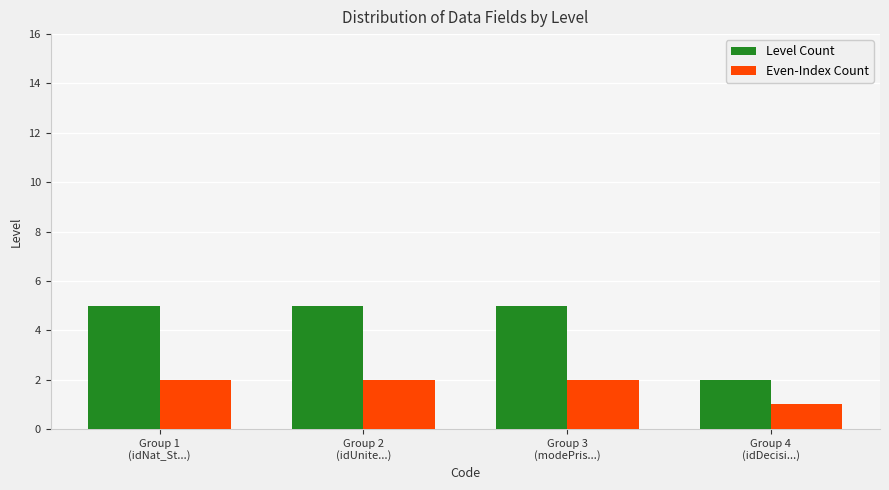

How many categories are shown in the chart?

4